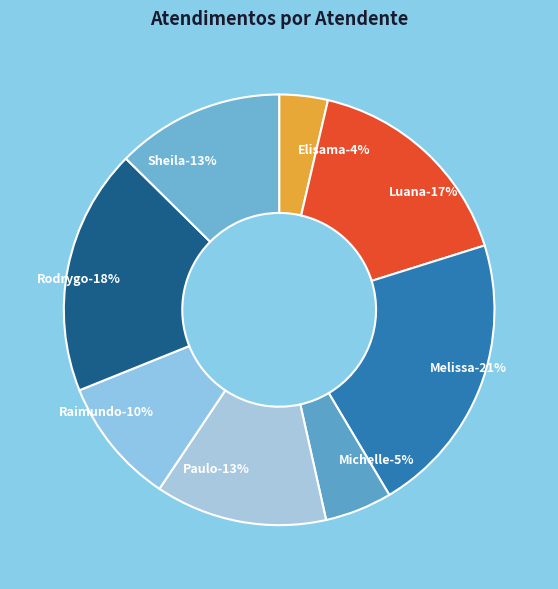

Does Paulo Roberto da Silva Junior represent more than half of the total?

No